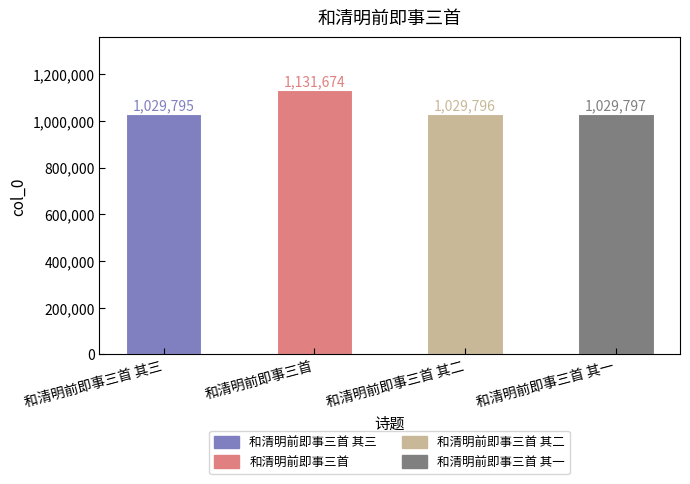

What is the value of the 2nd bar from the left?

1131674